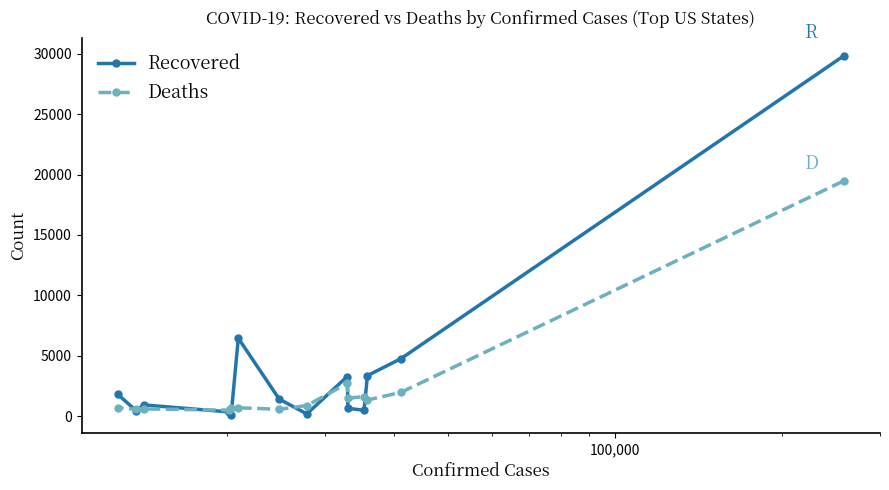

What is the maximum value for Recovered?

29826